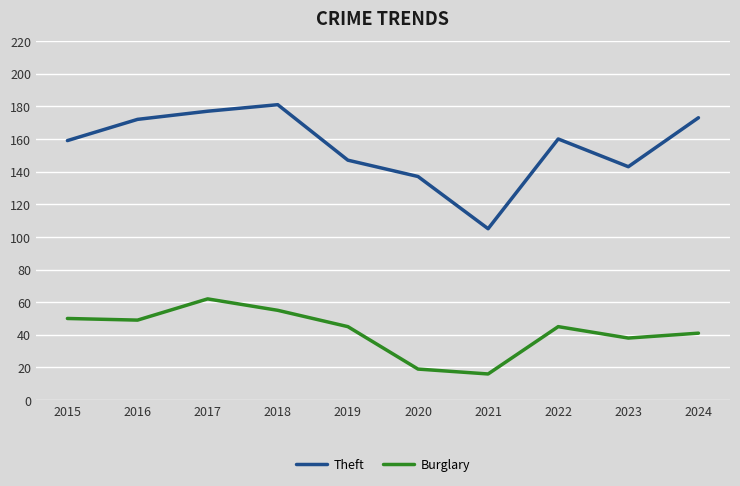

Which series has the widest spread of values?

Theft